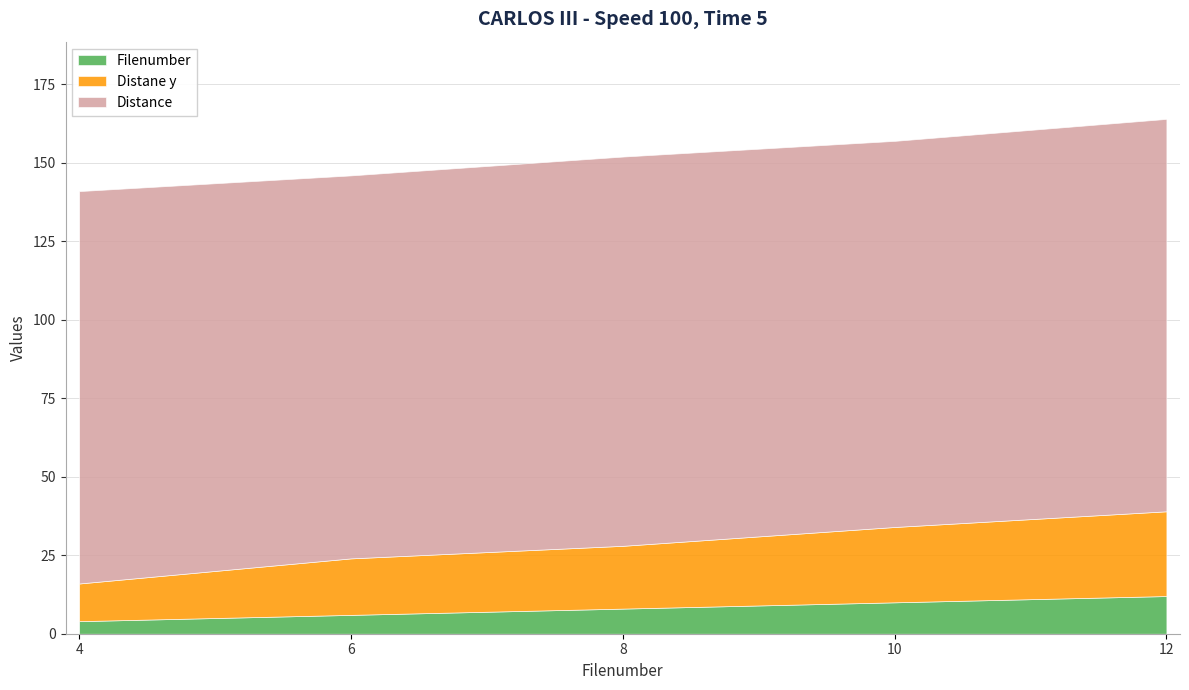

Reading left to right, transcribe all the data shown in this chart.

Filenumber: 4	6	8	10	12
Distane y: 12	18	20	24	27
Distance: 125	122	124	123	125